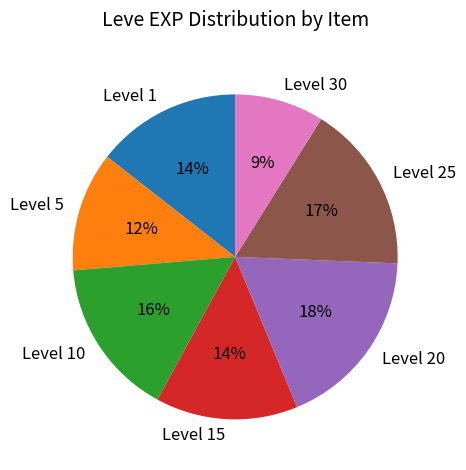

To the nearest percent, what portion does Level 10 represent?

16%